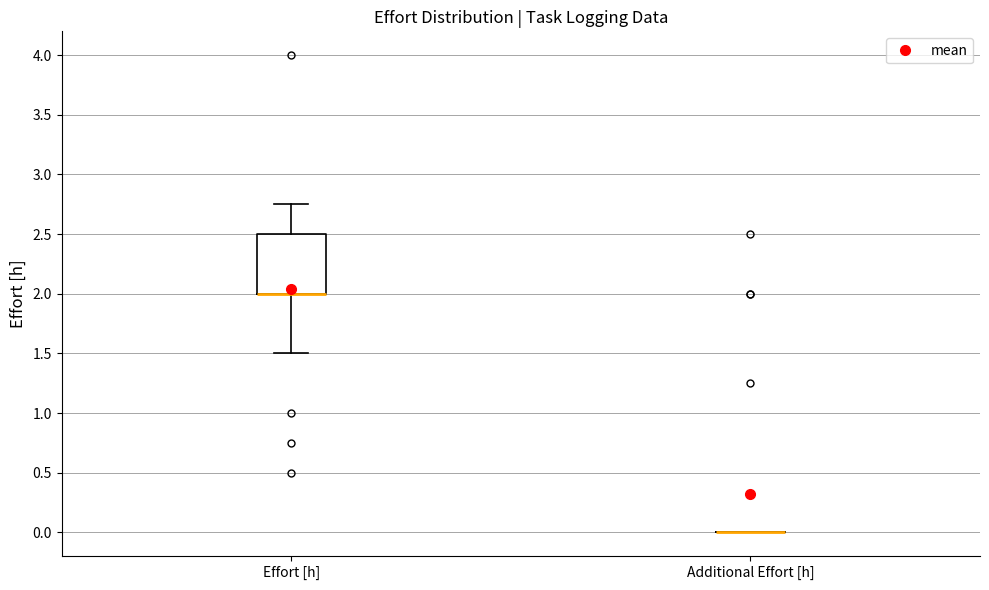

Reading left to right, read every box against the y-axis: the position of its median line, the range the box covers, and the ends of its whiskers. The values are not printed on the chart, so give them approximately, as read against the axis.

Effort [h]: median 2.00 (drawn on the box's lower edge), box 2.00 to 2.50, whiskers 1.50 to 2.75
Additional Effort [h]: box collapsed to a line at 0.00, whiskers 0.00 to 0.00